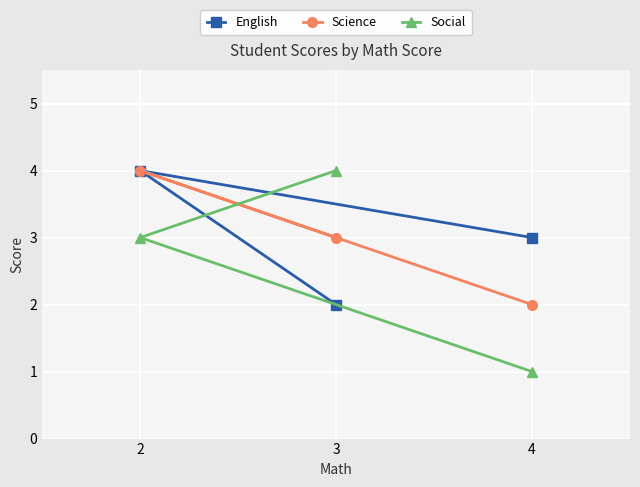

Where does the English series first go above 3?

2